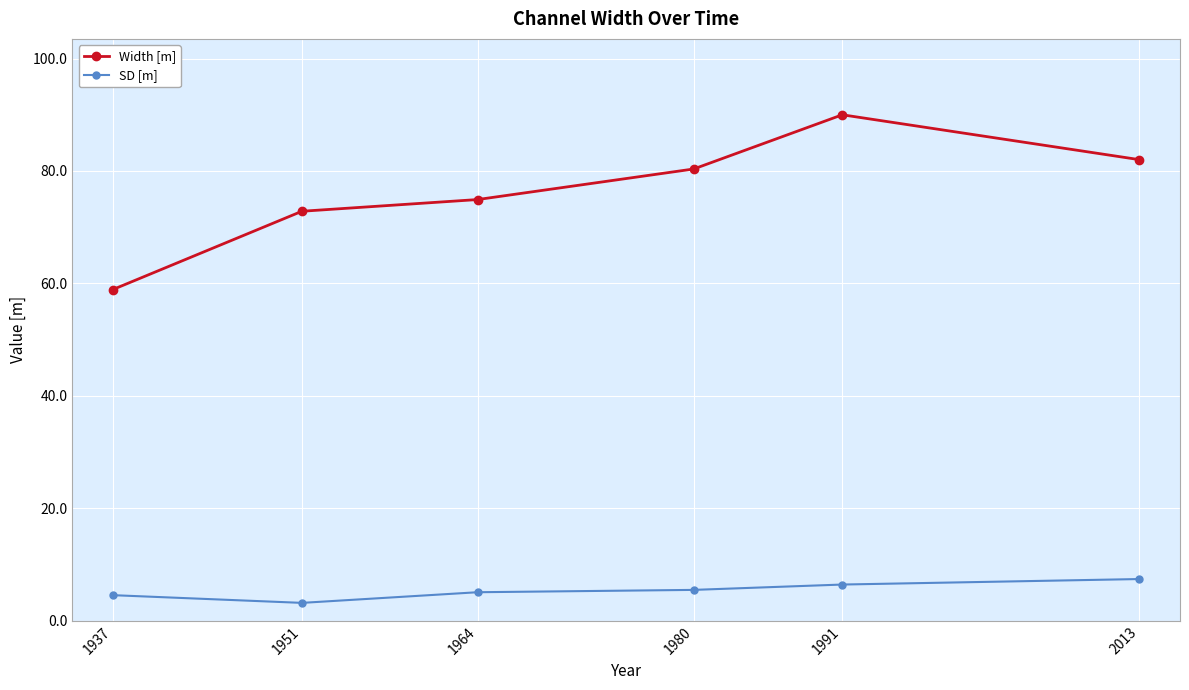

The Width [m] series shows 45.7 at 1991. True or false?

False